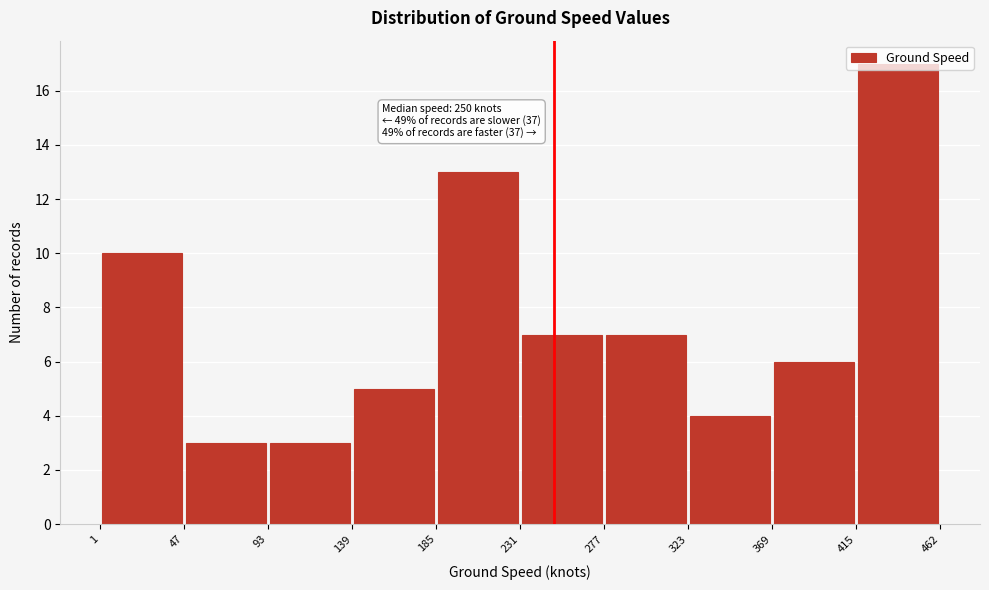

Over which range of the x-axis is the bar tallest?

415 to 462